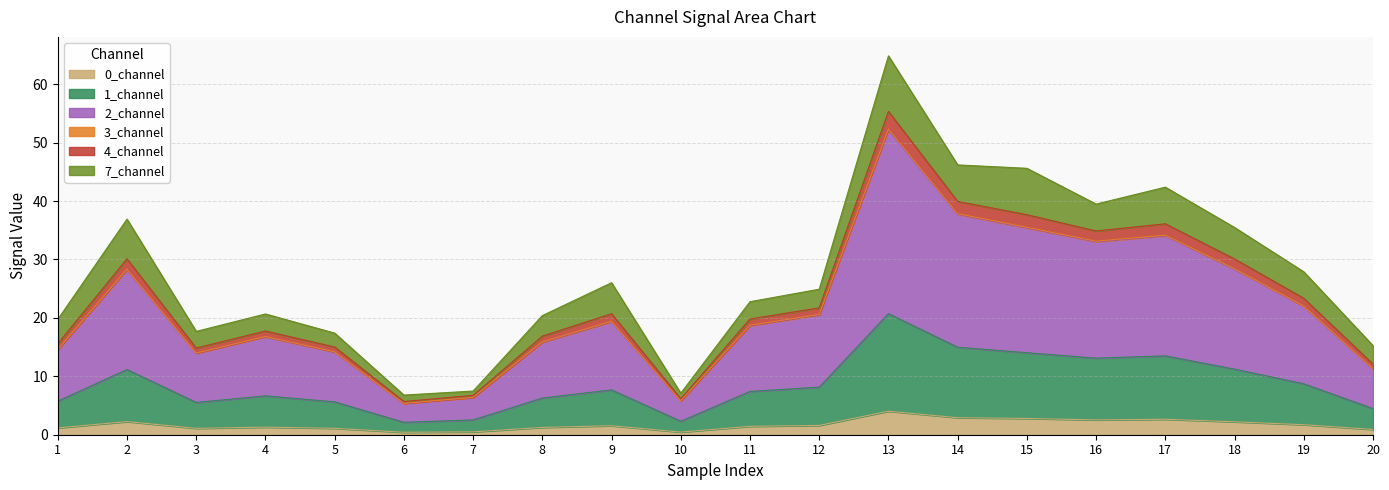

Does the chart have visible grid lines?

Yes